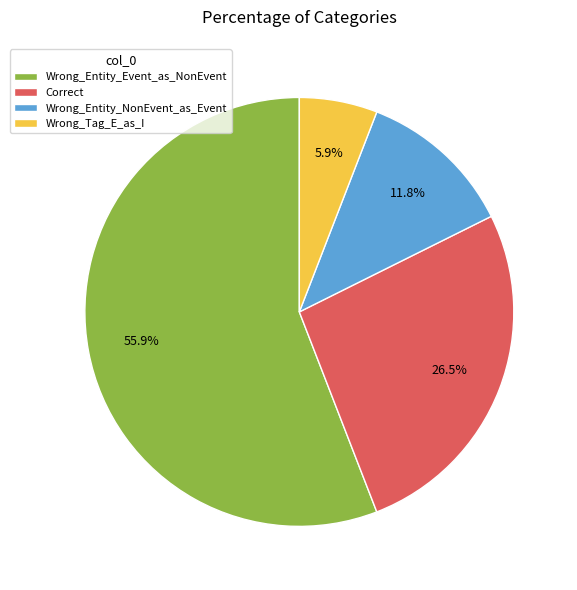

Is there a majority slice in this chart?

Yes